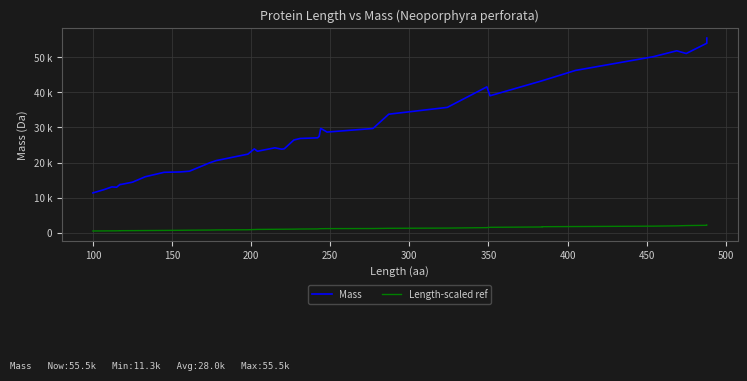

How many values in the Length-scaled ref series exceed 958?

20